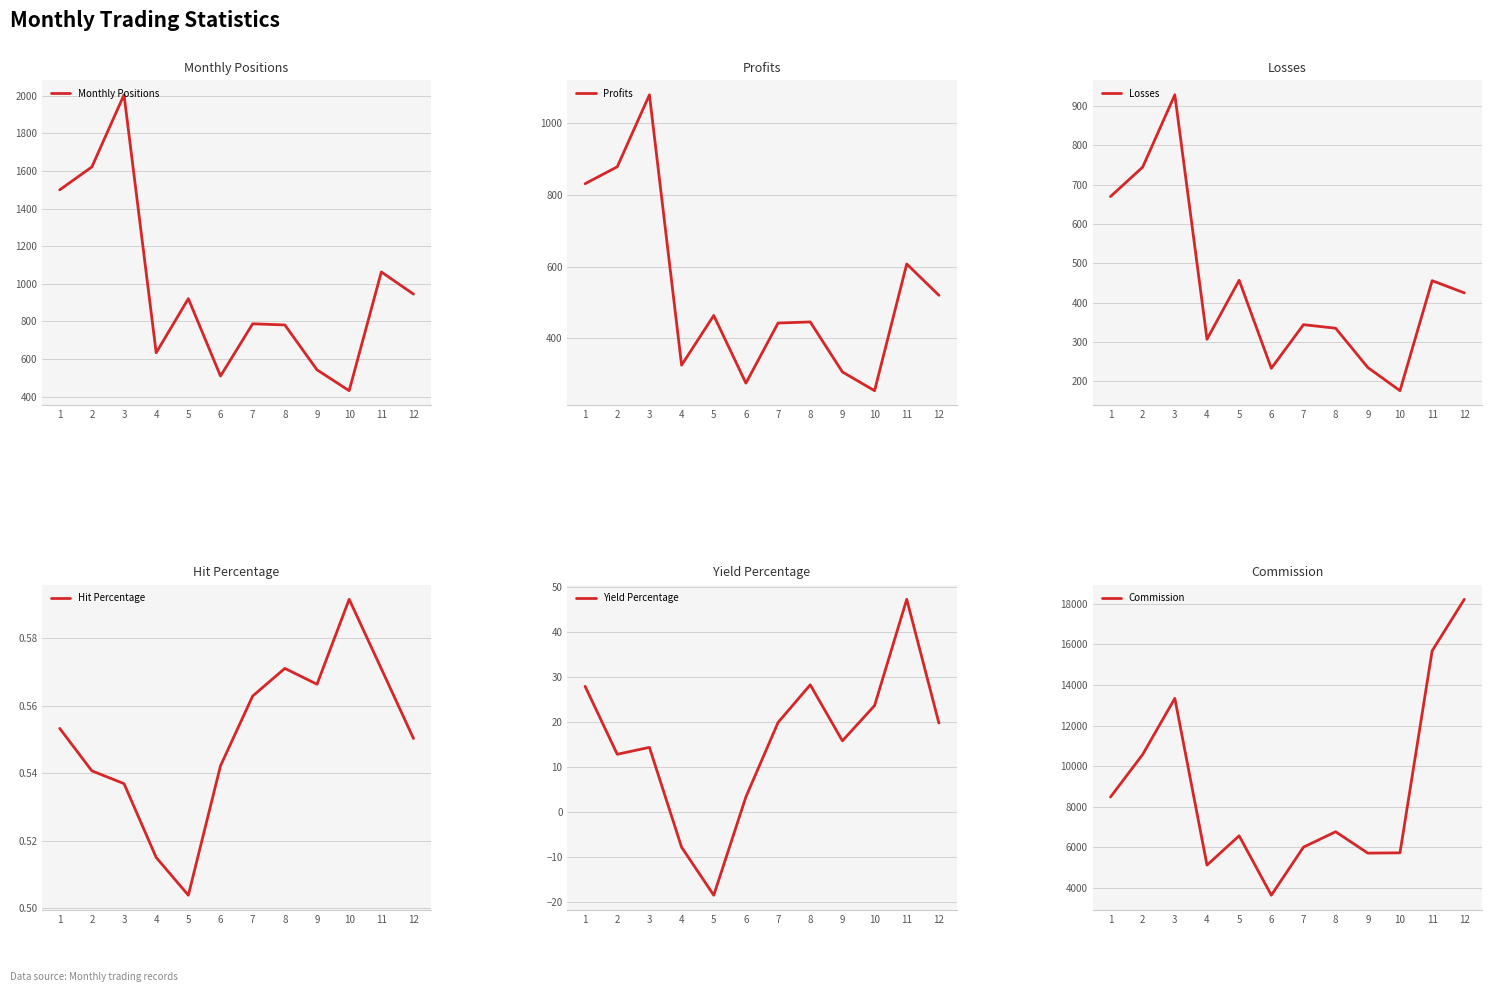

The value of Hit Percentage at 4 is 0.8. True or false?

False